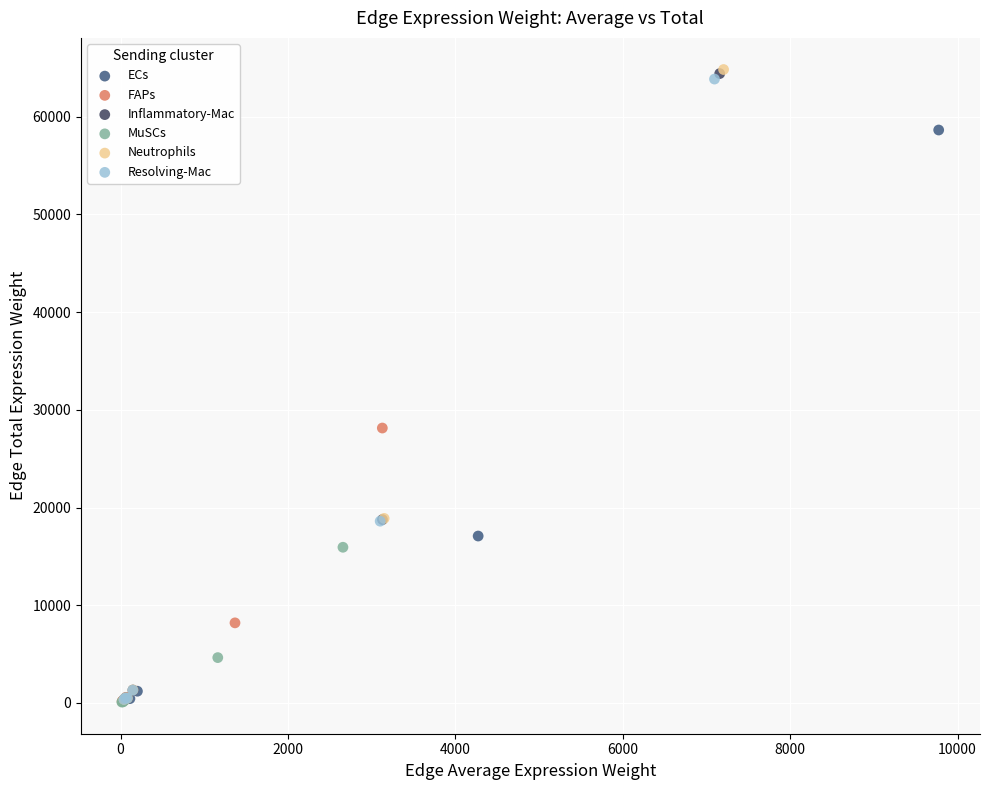

What are all the series names shown in the legend?

ECs, FAPs, Inflammatory-Mac, MuSCs, Neutrophils, Resolving-Mac